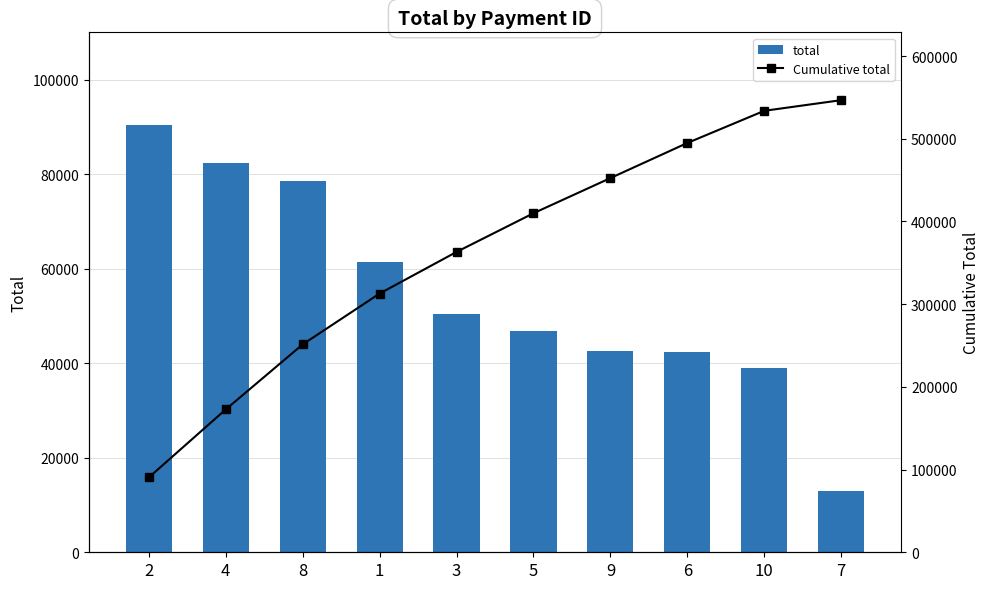

What is the difference between the second highest and minimum values in the total series?

69369